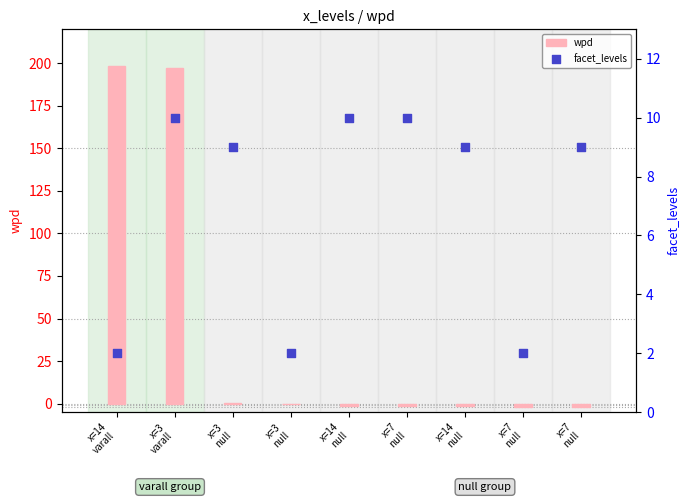

At which category is the sum across all series the highest?

x=3
varall